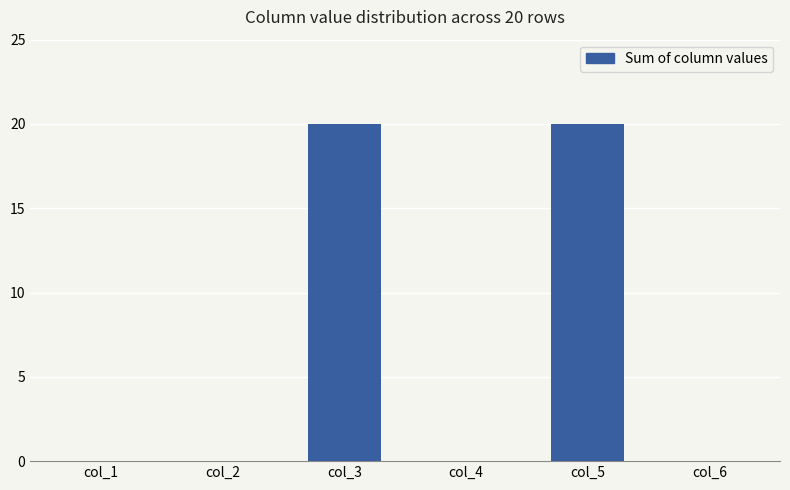

What is the greatest value displayed?

20